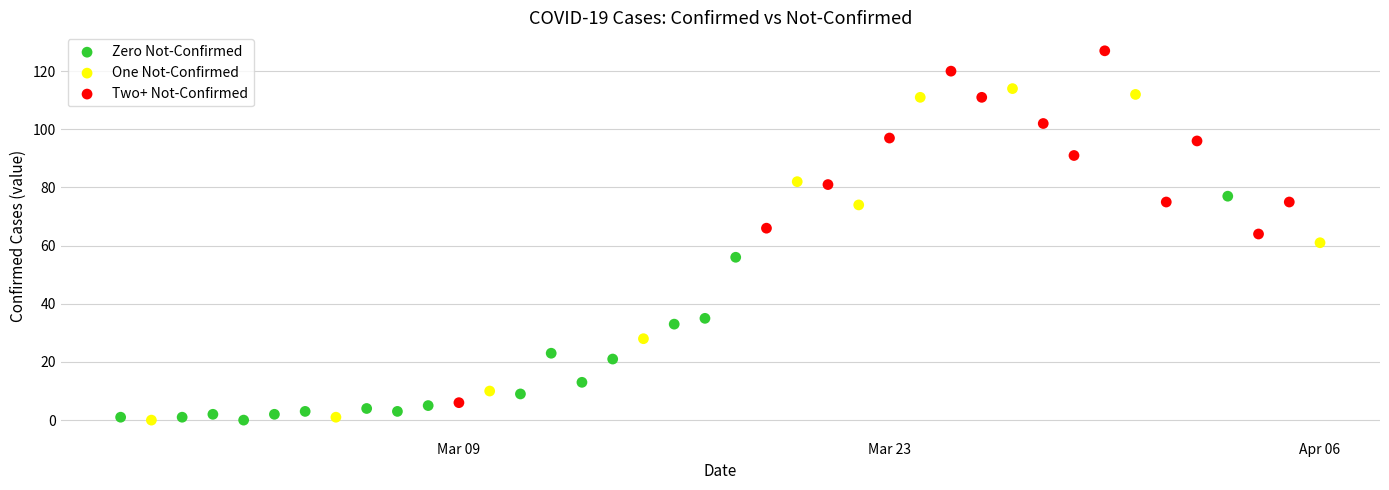

Which series has the largest Y range (max minus min)?

Two+ Not-Confirmed